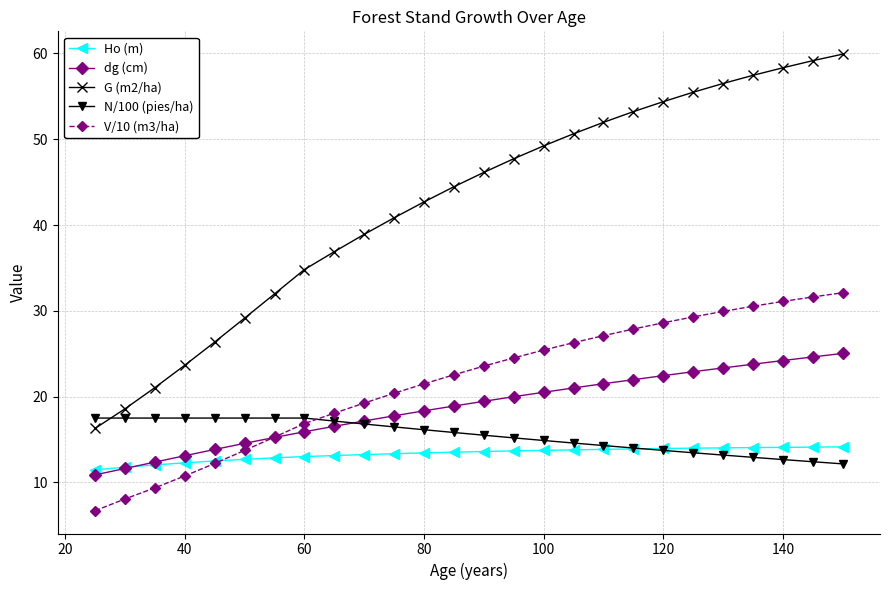

How many times do N/100 (pies/ha) and V/10 (m3/ha) cross each other?

1